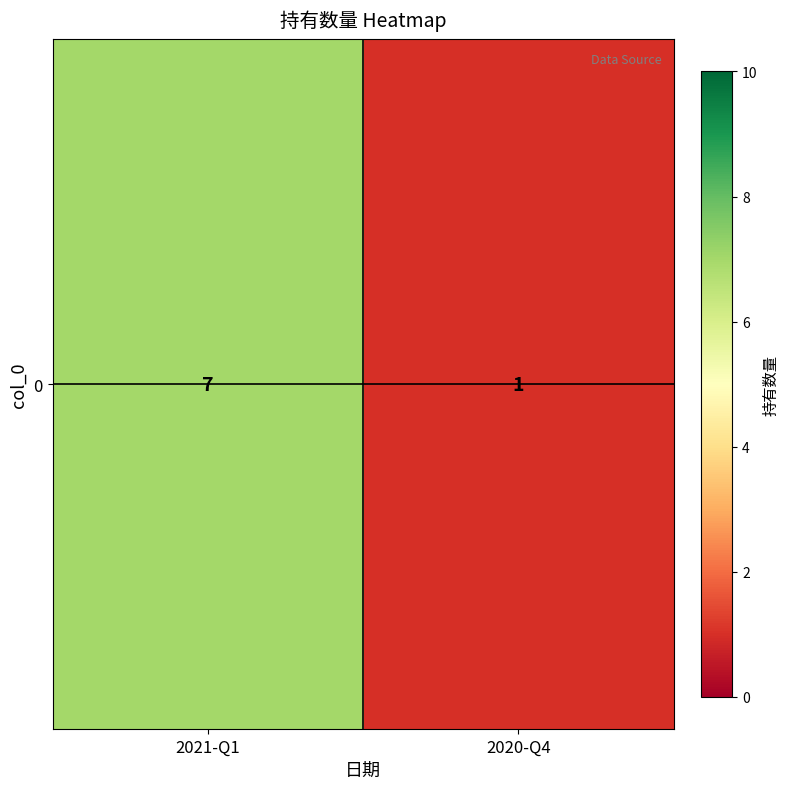

Which has a higher value, 2021-Q1 or 2020-Q4?

2021-Q1